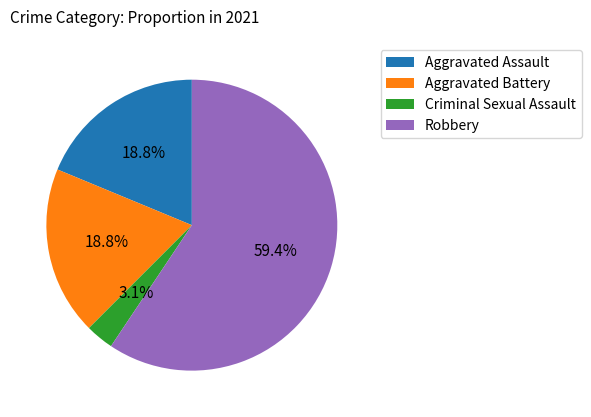

To the nearest percent, what percentage of the pie is Aggravated Battery?

19%